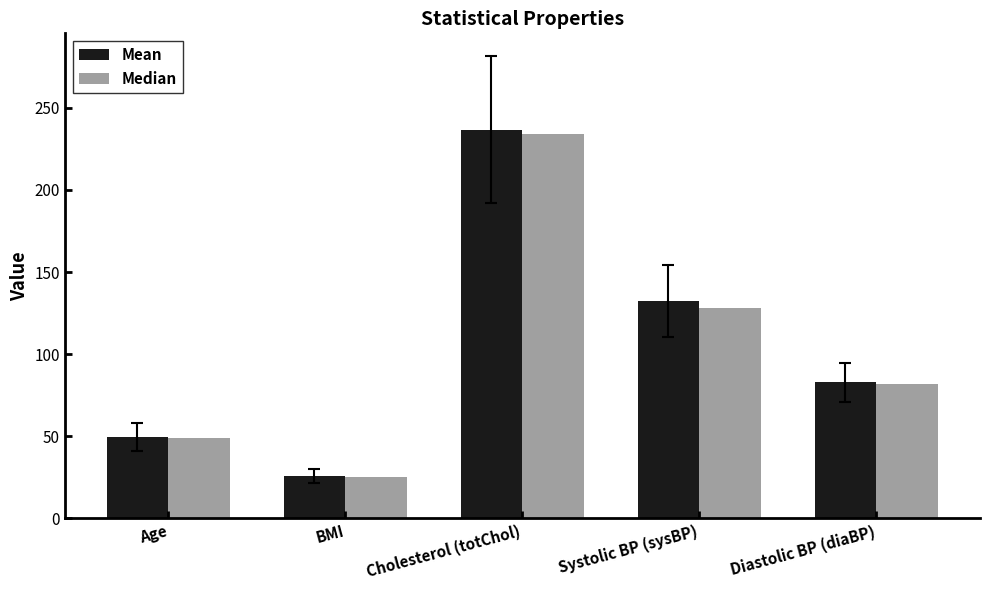

How many Median values are between 49 and 128?

3